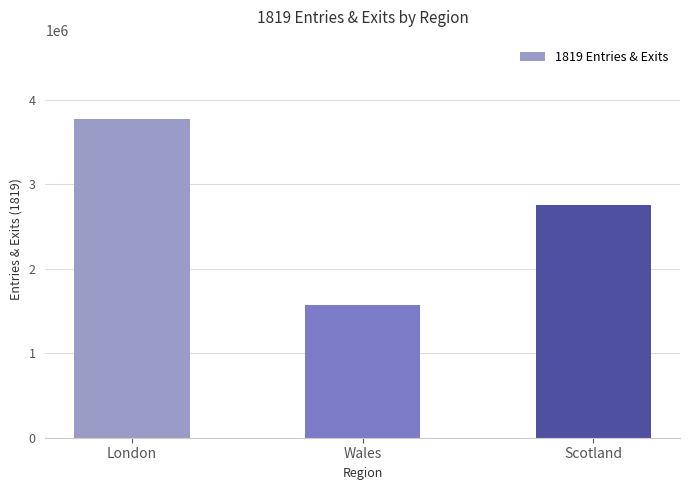

What is the label of the 2nd bar from the left?

Wales